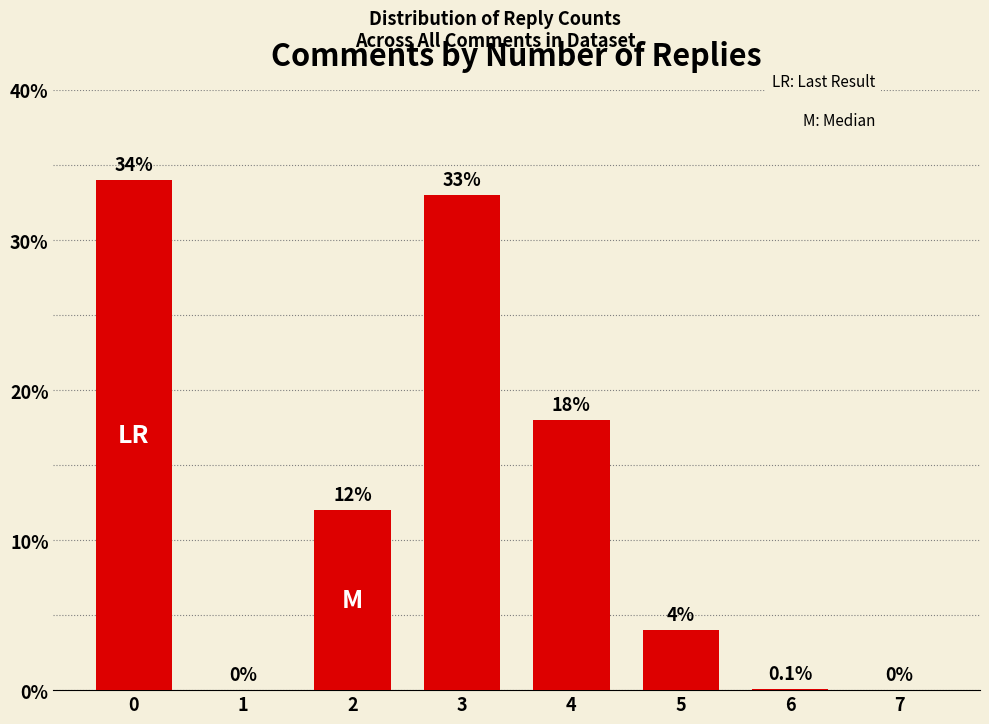

What is the change in value from 3 to 7?

-33.0